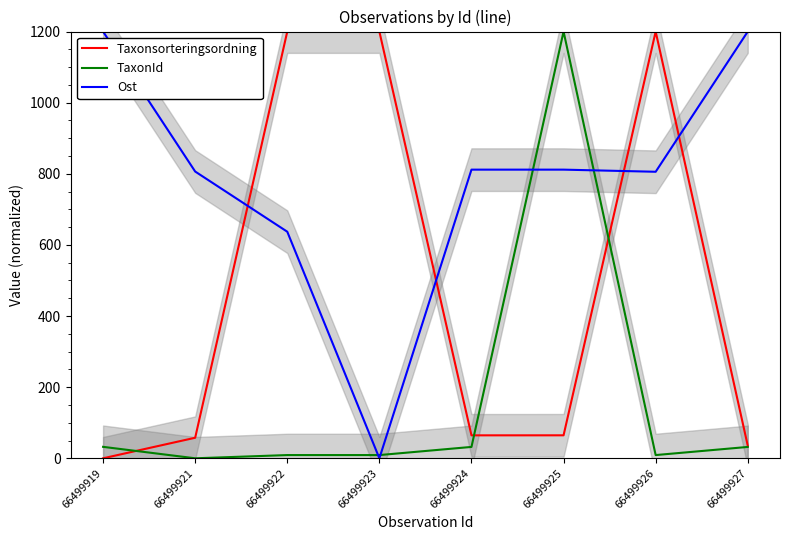

Which series ends up on top after the final intersection of Ost and Taxonsorteringsordning?

Ost